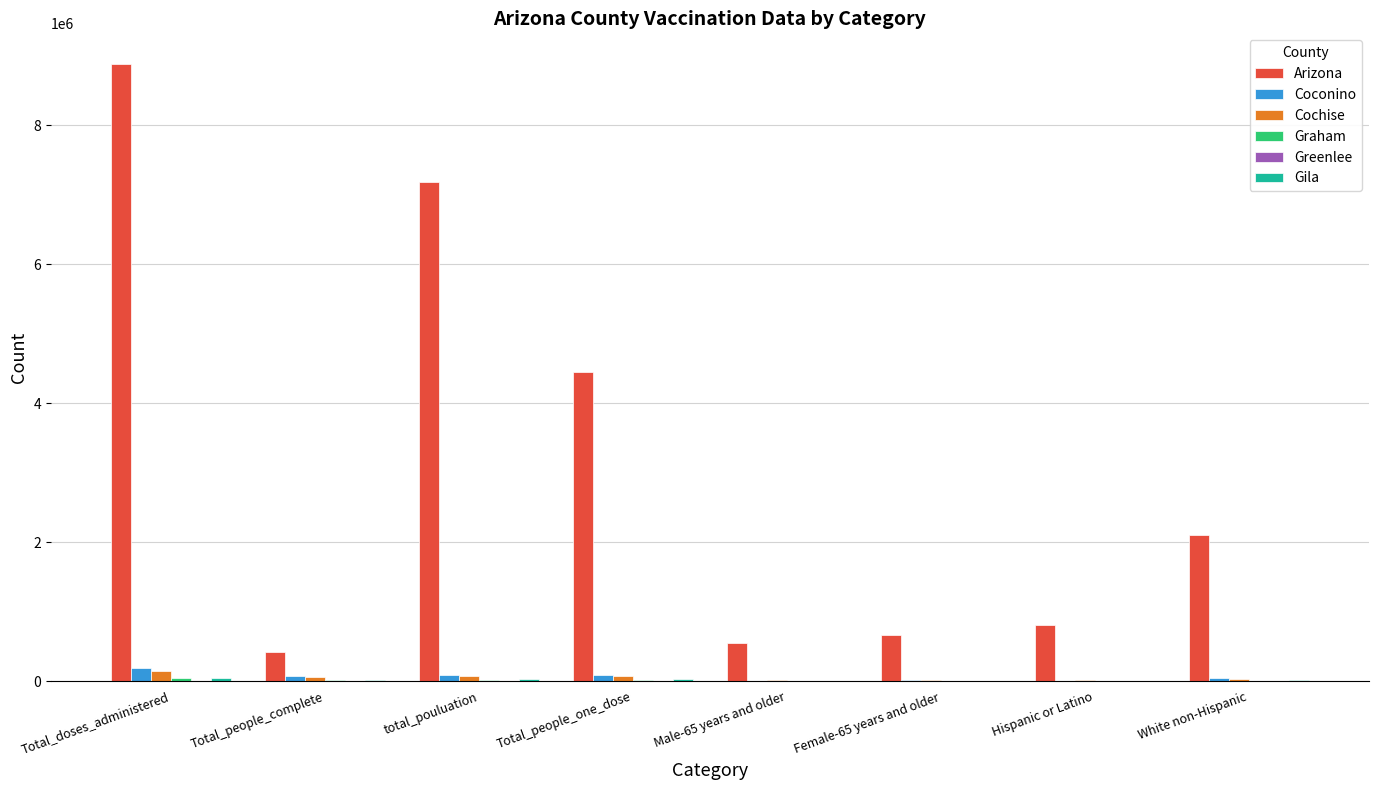

Count the number of categories in the chart.

8